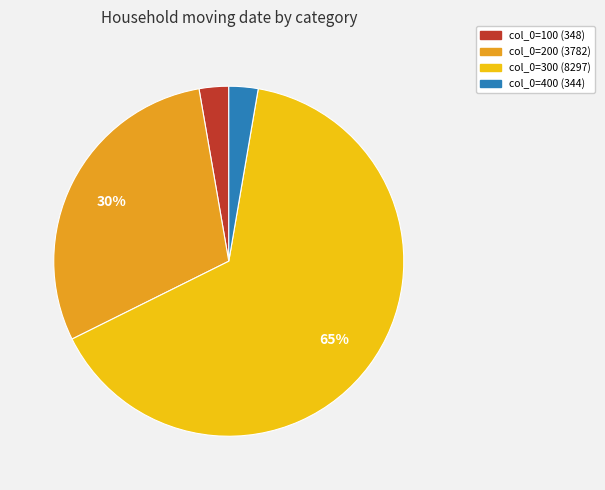

Is there a majority slice in this chart?

Yes